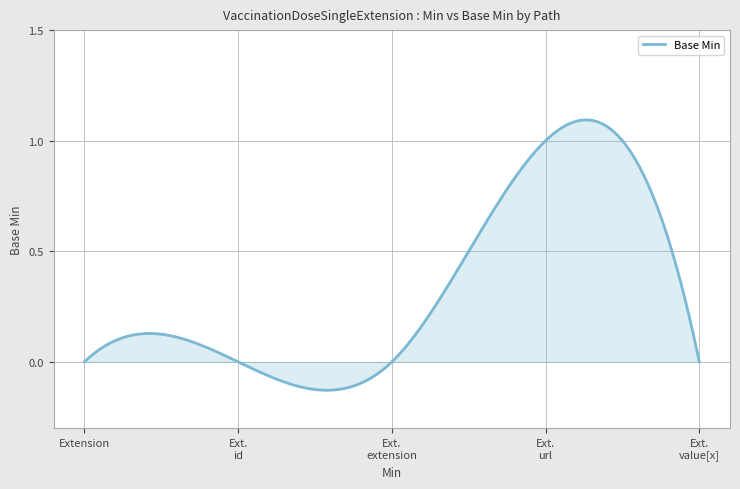

What is the difference between the maximum and minimum values?

1.2